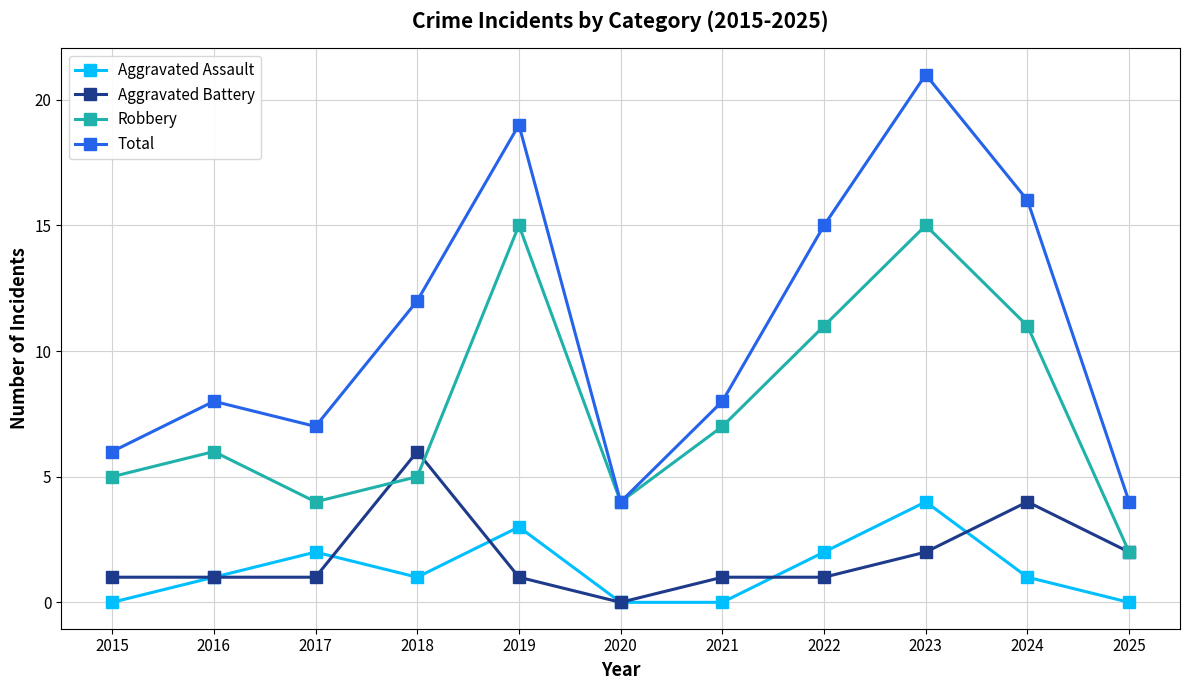

What is the spread (max minus min) of values at 2022?

14